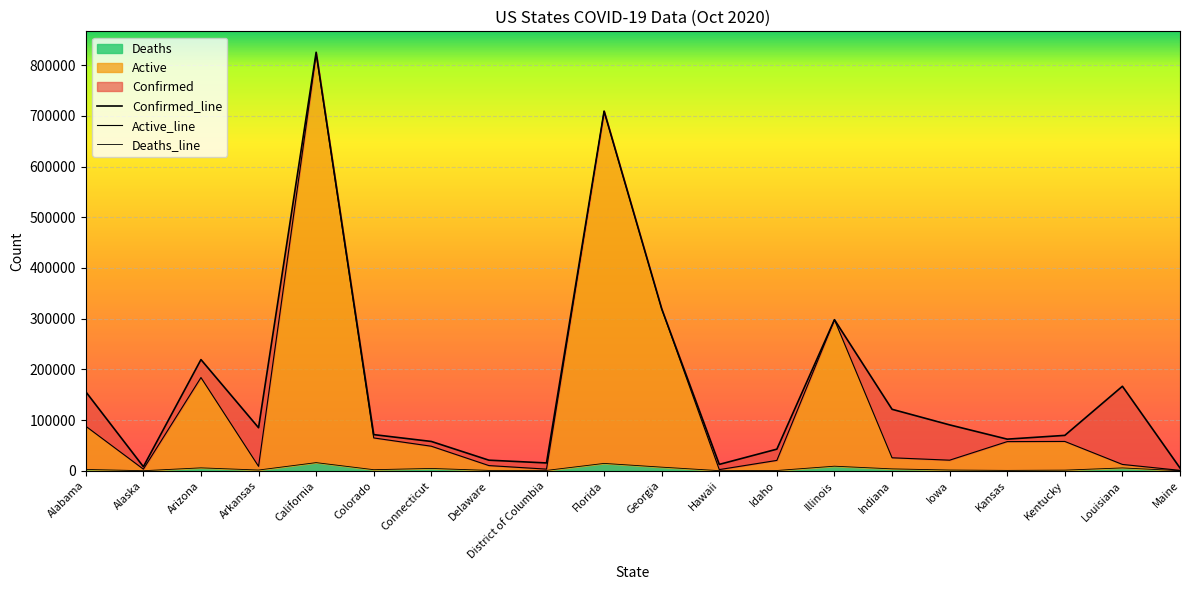

True or false: Active_line and Deaths_line intersect in this chart.

False